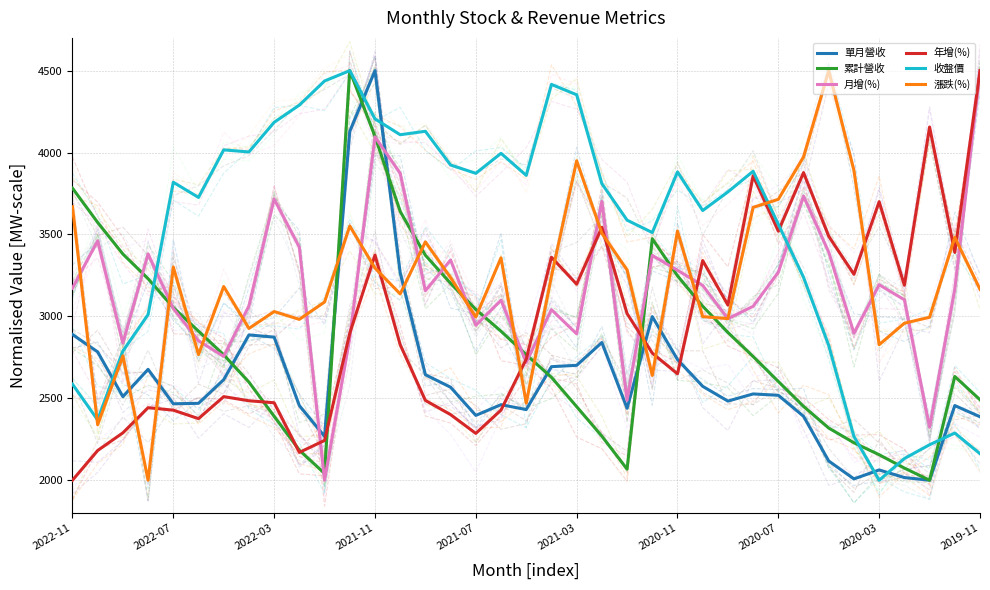

What is the spread (max minus min) of values at 27?

1359.3